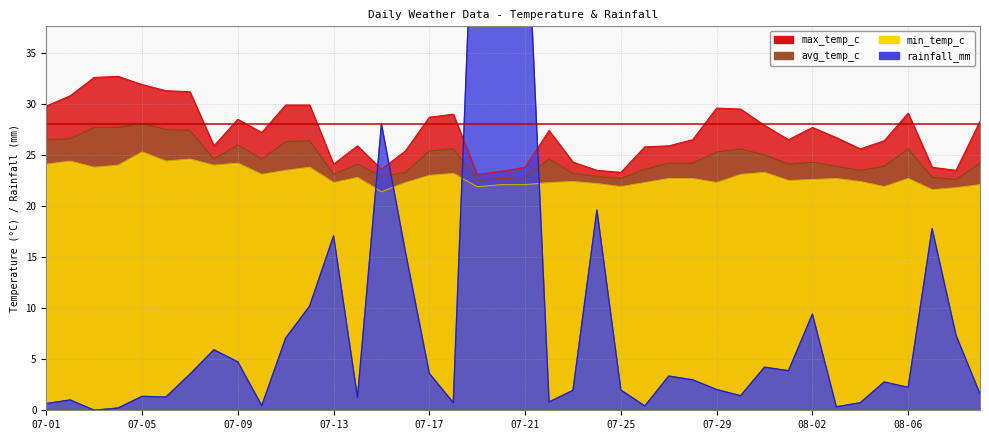

Reading left to right, list all the values displayed in this chart.

max_temp_c: 29.8	30.8	32.6	32.7	31.9	31.3	31.2	25.9	28.5	27.2	29.9	29.9	24.1	25.9	23.6	25.4	28.7	29.0	23.1	23.4	23.8	27.4	24.3	23.5	23.3	25.8	25.9	26.5	29.6	29.5	27.9	26.5	27.7	26.7	25.6	26.4	29.1	23.8	23.5	28.3
avg_temp_c: 26.5	26.6	27.7	27.7	28.1	27.5	27.4	24.6	26.0	24.6	26.3	26.4	23.1	24.1	22.9	23.3	25.4	25.6	22.5	22.7	22.8	24.6	23.2	22.9	22.7	23.6	24.2	24.2	25.3	25.6	25.0	24.1	24.3	23.9	23.5	23.9	25.6	22.8	22.6	24.2
min_temp_c: 24.1	24.4	23.8	24.0	25.3	24.4	24.6	24.0	24.2	23.1	23.5	23.8	22.3	22.8	21.4	22.3	23.0	23.2	21.9	22.1	22.1	22.3	22.4	22.2	21.9	22.3	22.7	22.7	22.3	23.1	23.3	22.5	22.6	22.7	22.4	21.9	22.7	21.6	21.8	22.1
rainfall_mm: 0.7	1.0	0.0	0.2	1.4	1.3	3.5	5.9	4.7	0.5	7.1	10.2	17.1	1.3	28.0	15.5	3.6	0.7	60.6	54.6	52.9	0.8	1.9	19.6	2.0	0.4	3.4	3.0	2.0	1.4	4.2	3.9	9.4	0.3	0.7	2.8	2.2	17.8	7.3	1.6